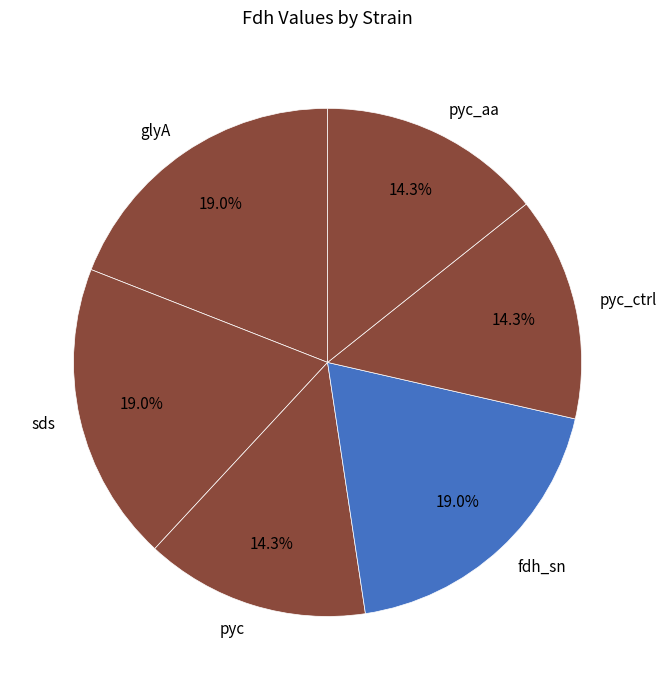

Which has a higher value, pyc_aa or fdh_sn?

fdh_sn